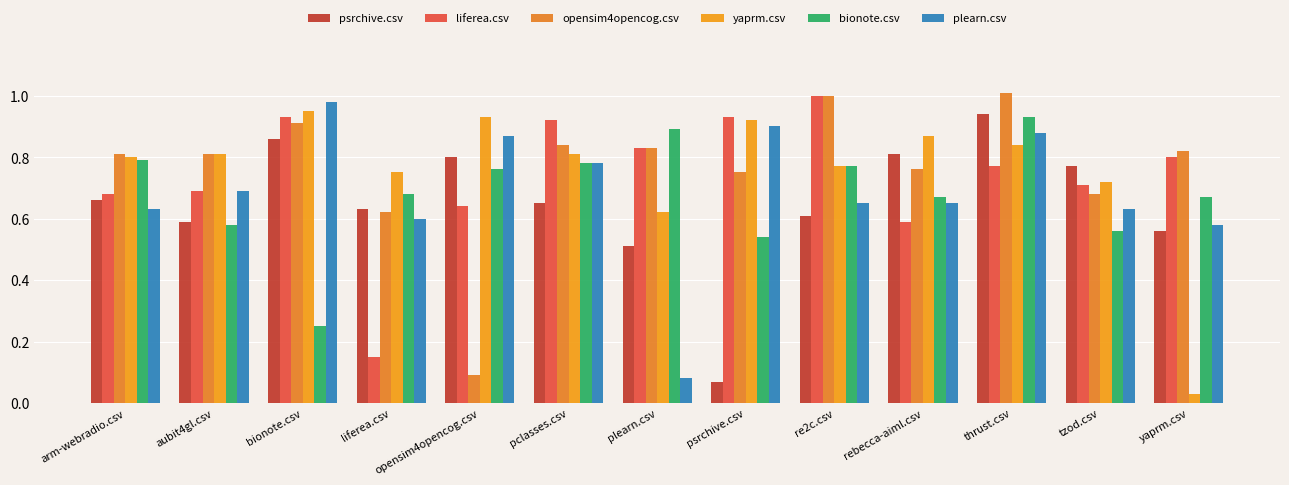

Are the bars grouped side by side (vs. stacked)?

Yes